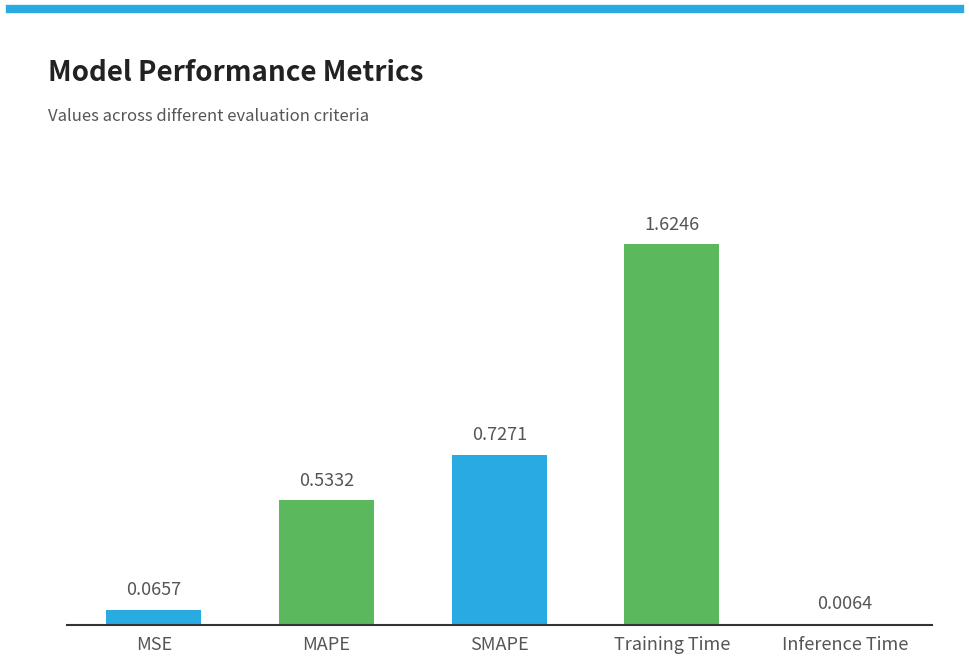

What is the sum of the values at SMAPE and Training Time?

2.4